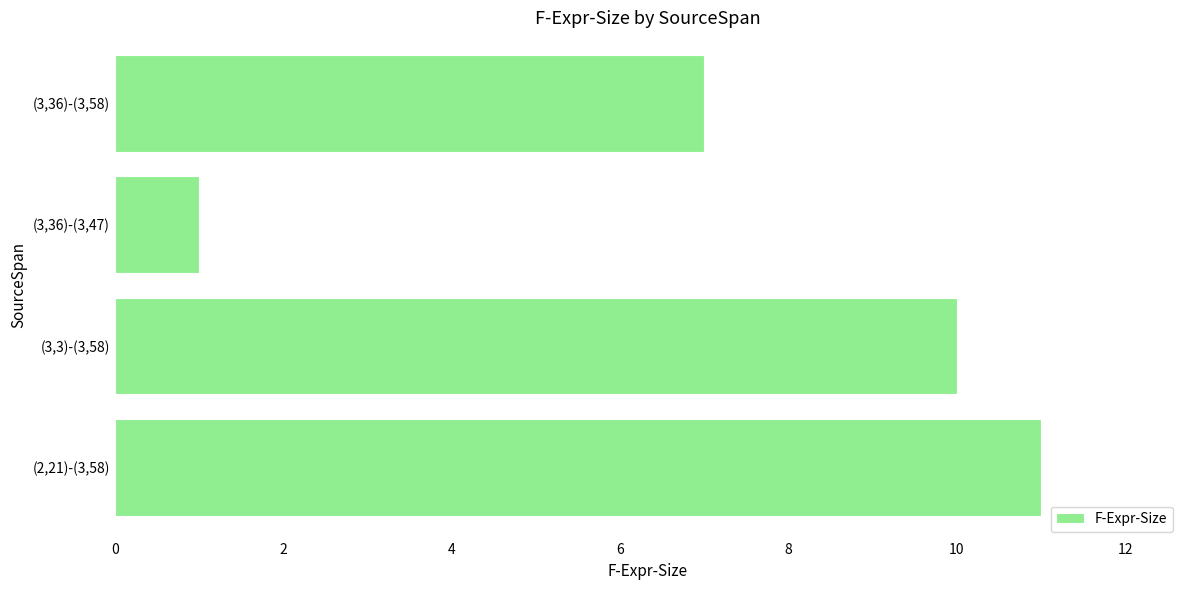

Does the chart contain stacked bars?

No